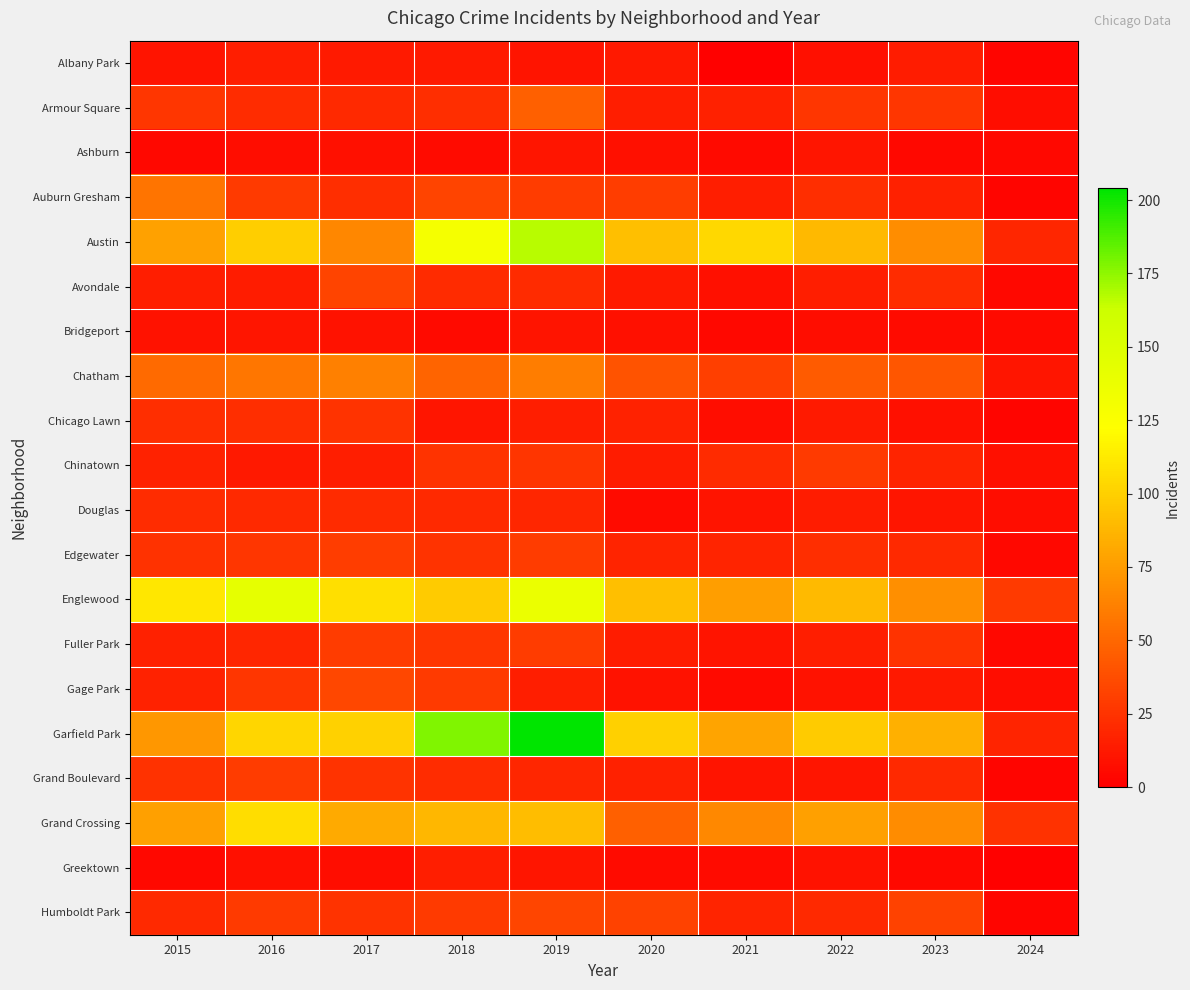

Between 2018 and 2024, which series saw the biggest shift?

Garfield Park